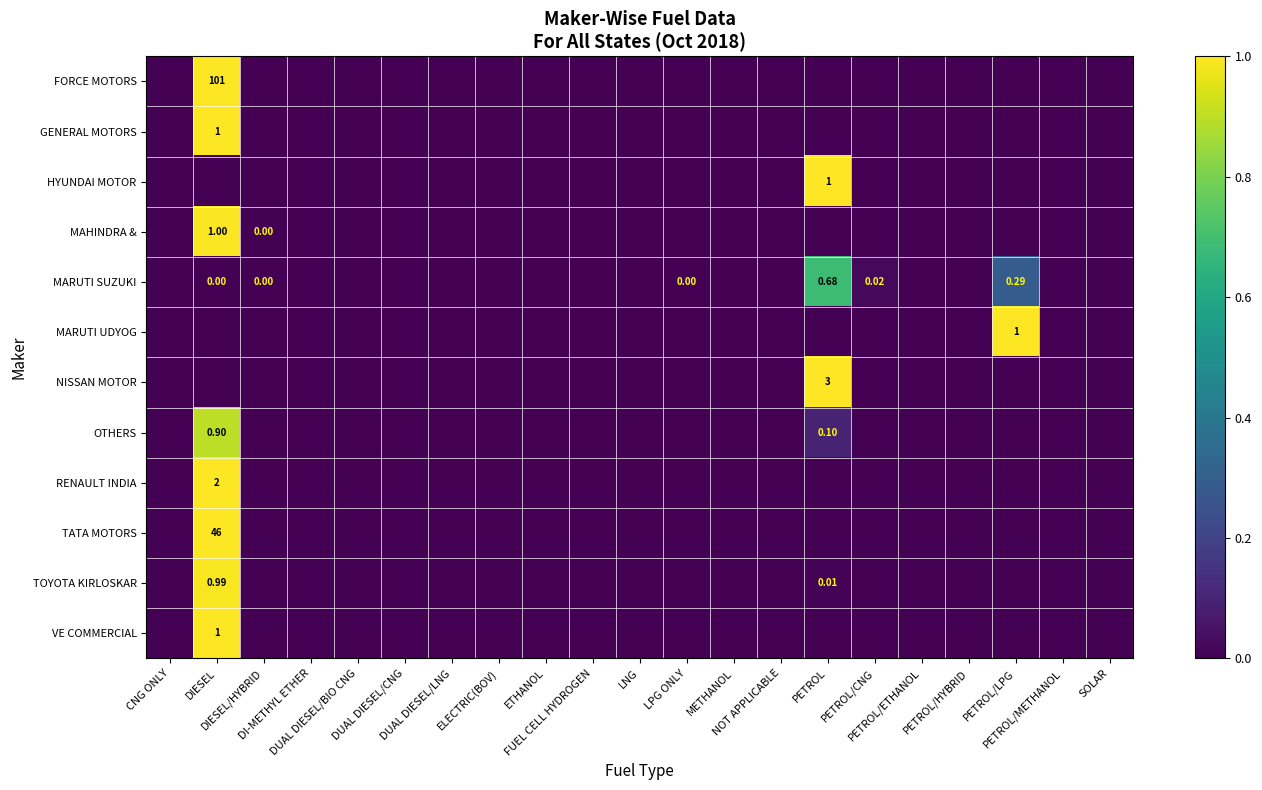

What is the highest value of the GENERAL MOTORS series?

1.0